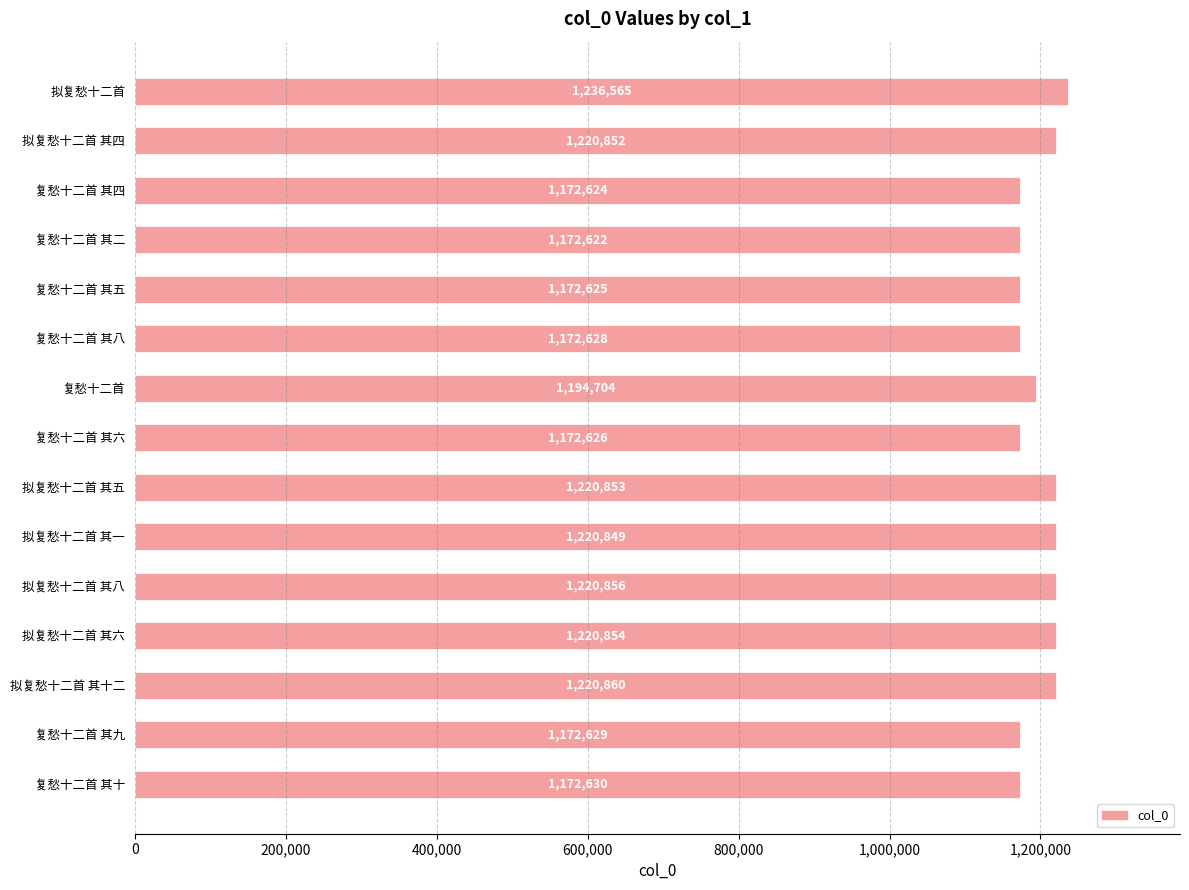

Reading top to bottom, extract all data points from this chart.

1236565	1220852	1172624	1172622	1172625	1172628	1194704	1172626	1220853	1220849	1220856	1220854	1220860	1172629	1172630